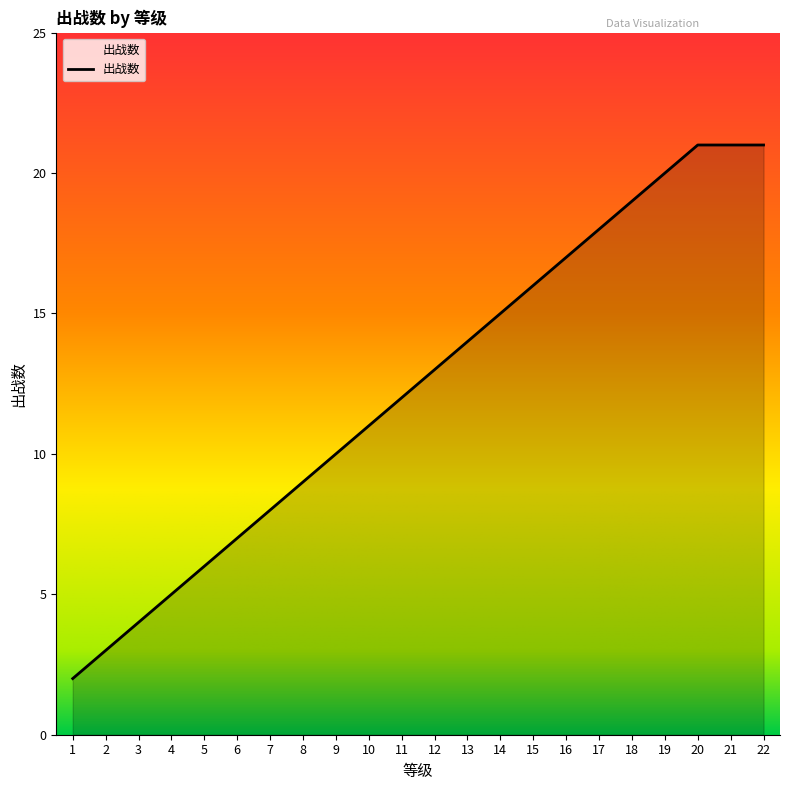

Is it true that the value at 1 is 2?

True